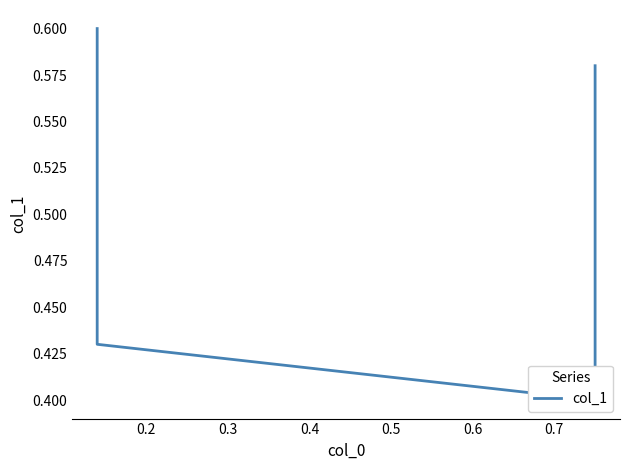

Count the number of categories in the chart.

4